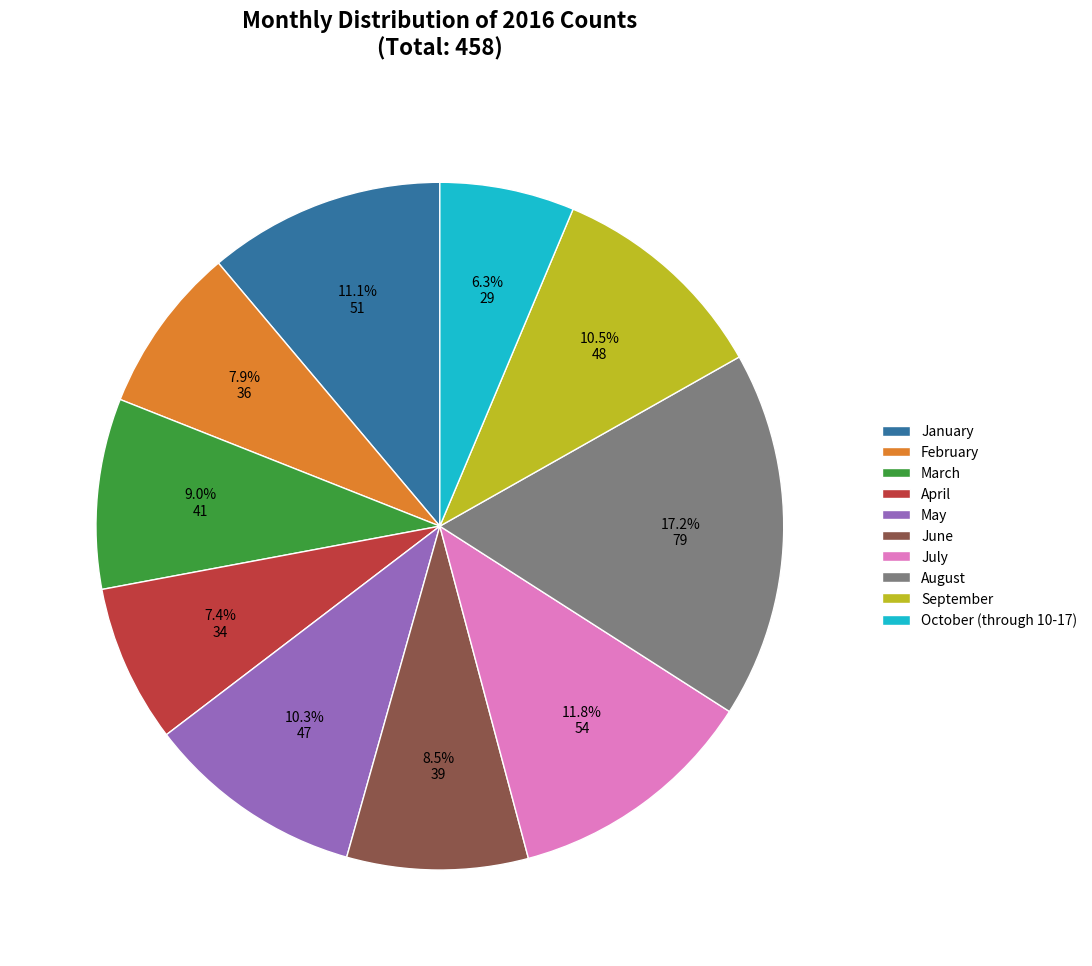

Which category has the biggest portion of the pie?

August